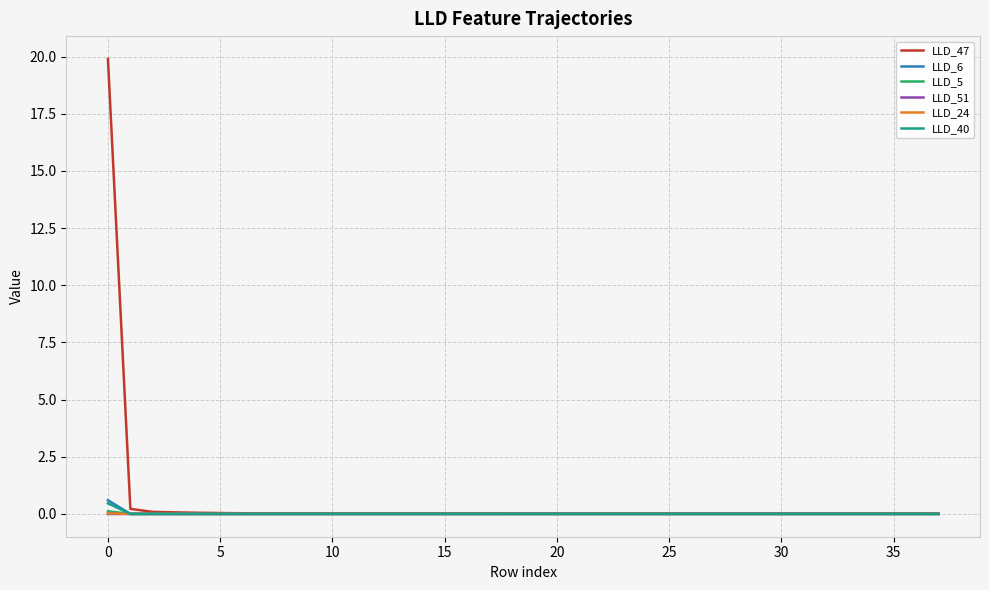

Which series has the largest range (max minus min)?

LLD_47